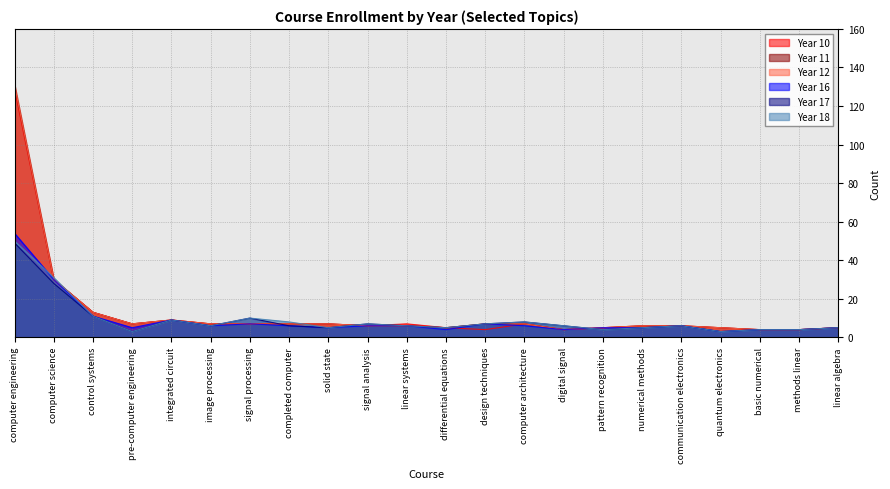

What position from the right is solid state?

14